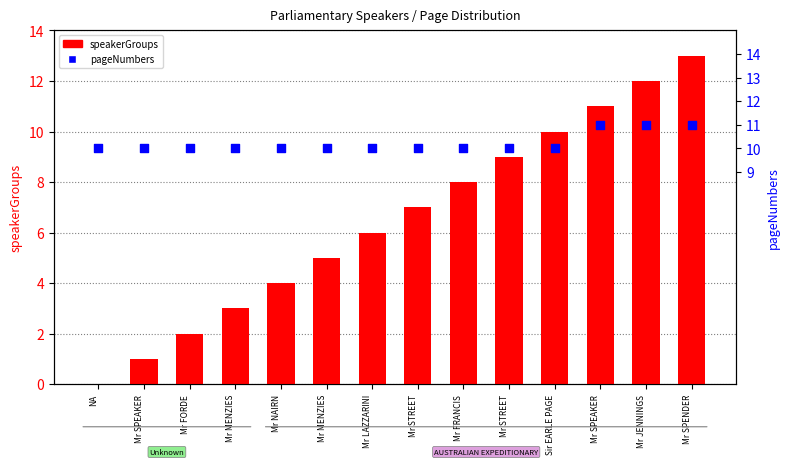

Is the value of speakerGroups at Mr FORDE greater than the value of pageNumbers at Mr STREET?

No